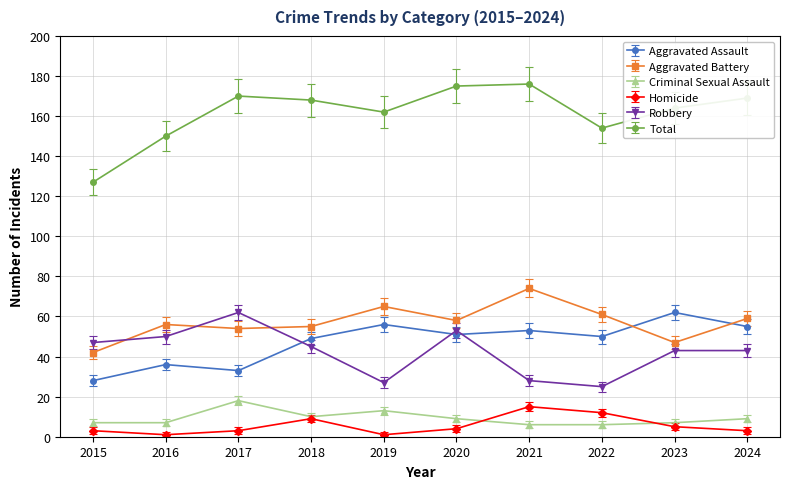

Between 2015 and 2023, which series saw the biggest shift?

Total